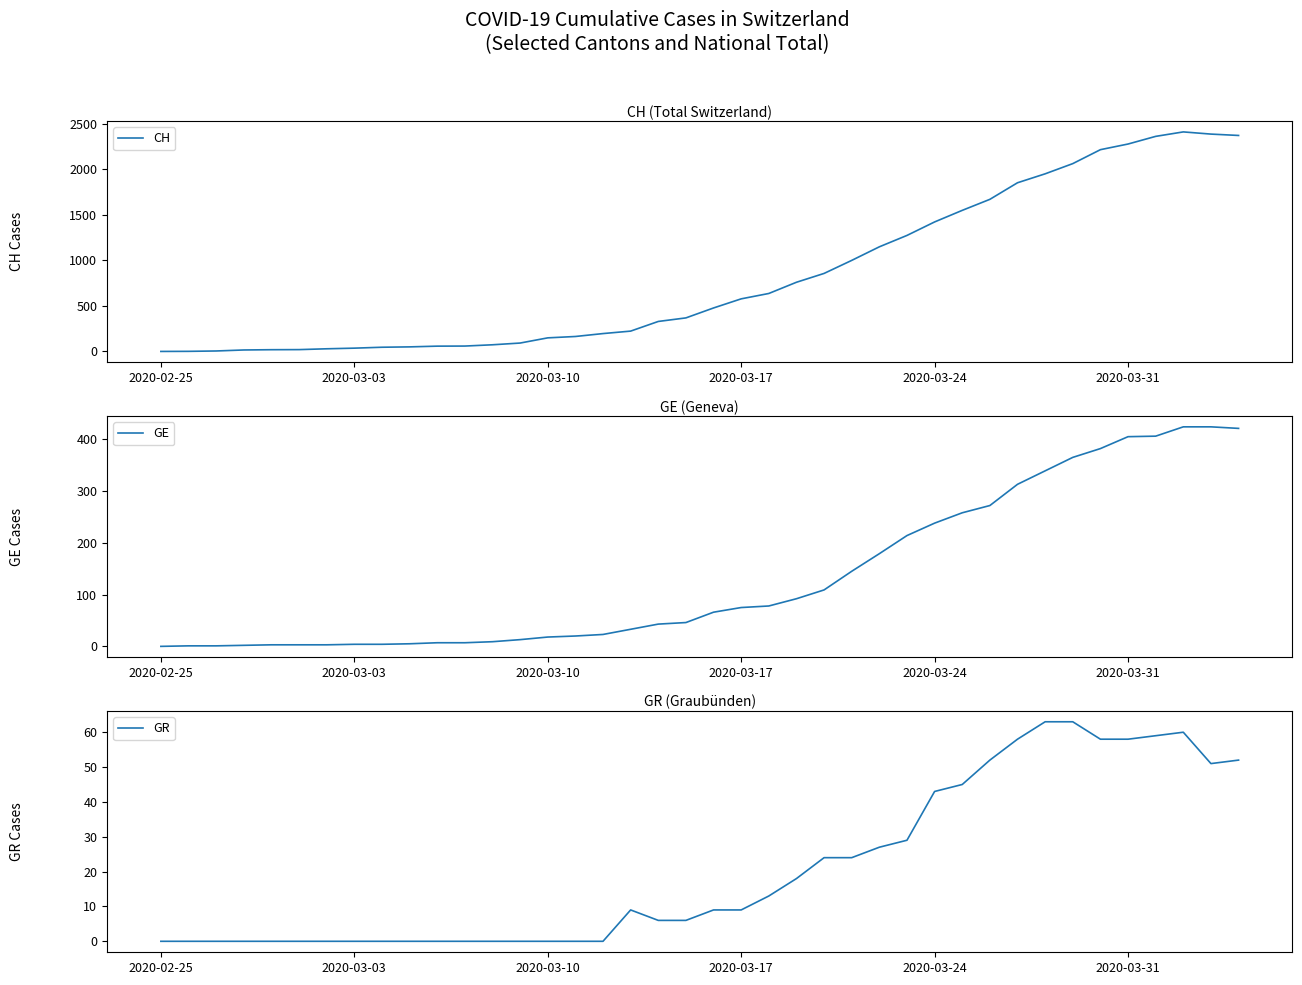

How many lines are shown in the chart?

3